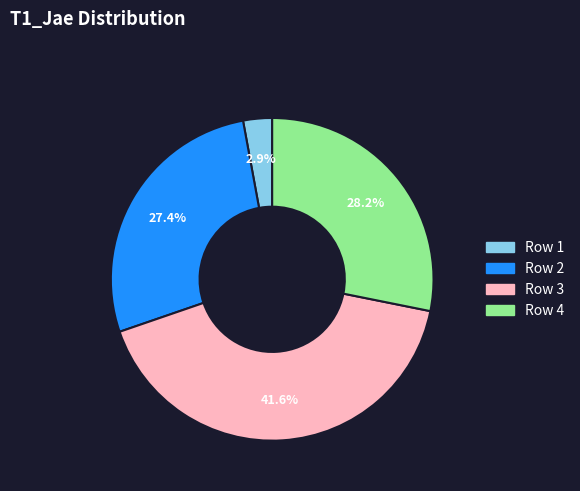

Is the sum of Row 4 and Row 2 greater than half?

Yes